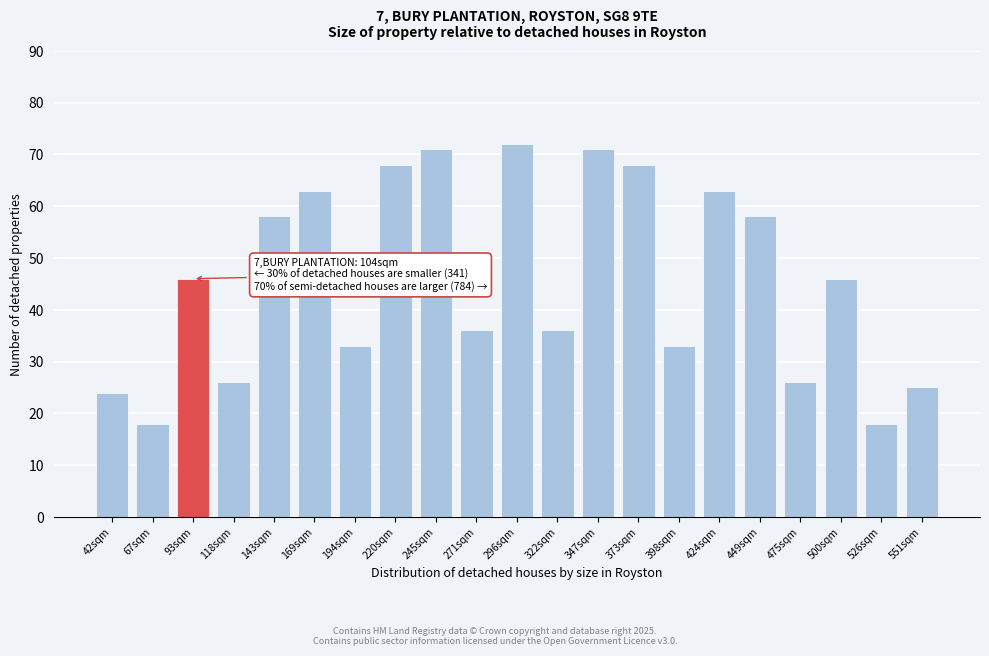

Reading left to right, list all the values displayed in this chart.

24	18	46	26	58	63	33	68	71	36	72	36	71	68	33	63	58	26	46	18	25